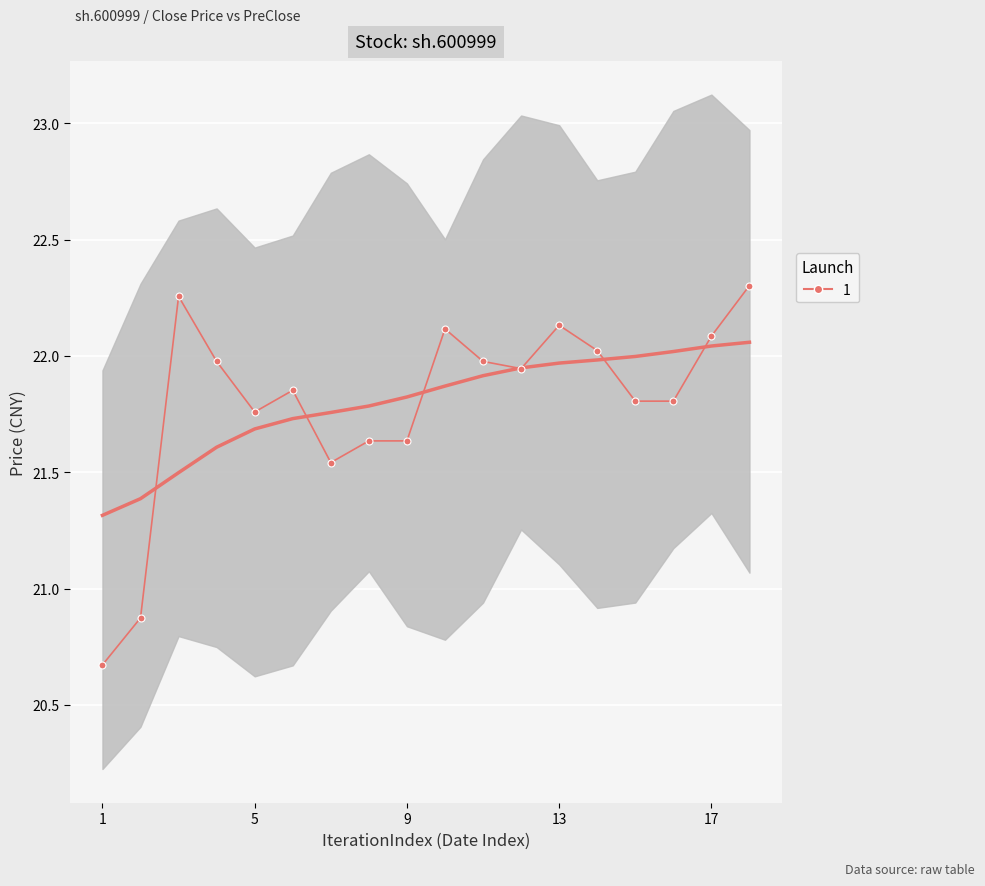

True or false: the data has more than 0 interior local peaks.

True